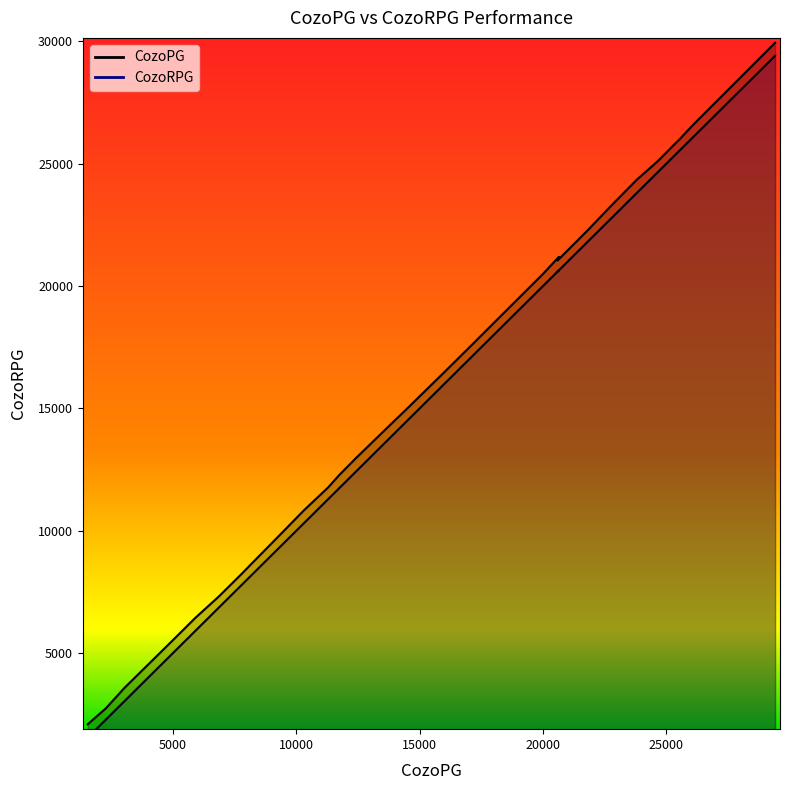

What is the difference between the second highest and minimum values in the CozoPG series?

24529